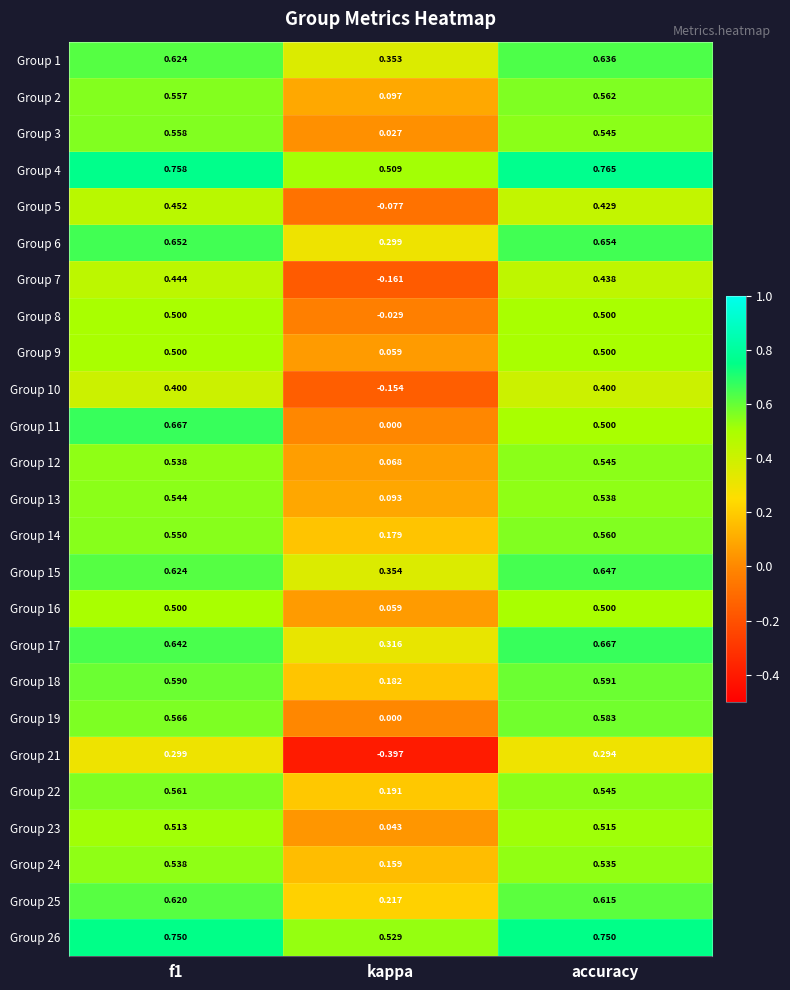

Is the value of Group 12 at kappa greater than the value of Group 24 at kappa?

No